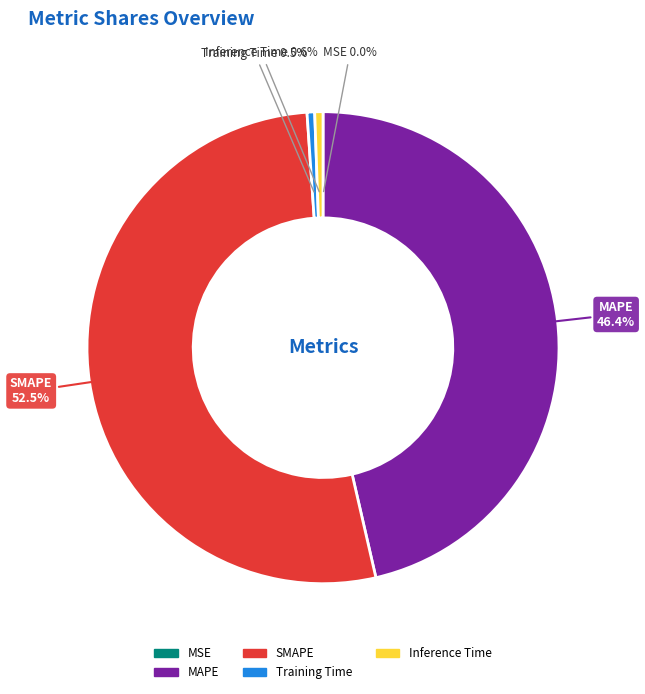

Combined, what portion of the pie is SMAPE and Training Time?

53.0%